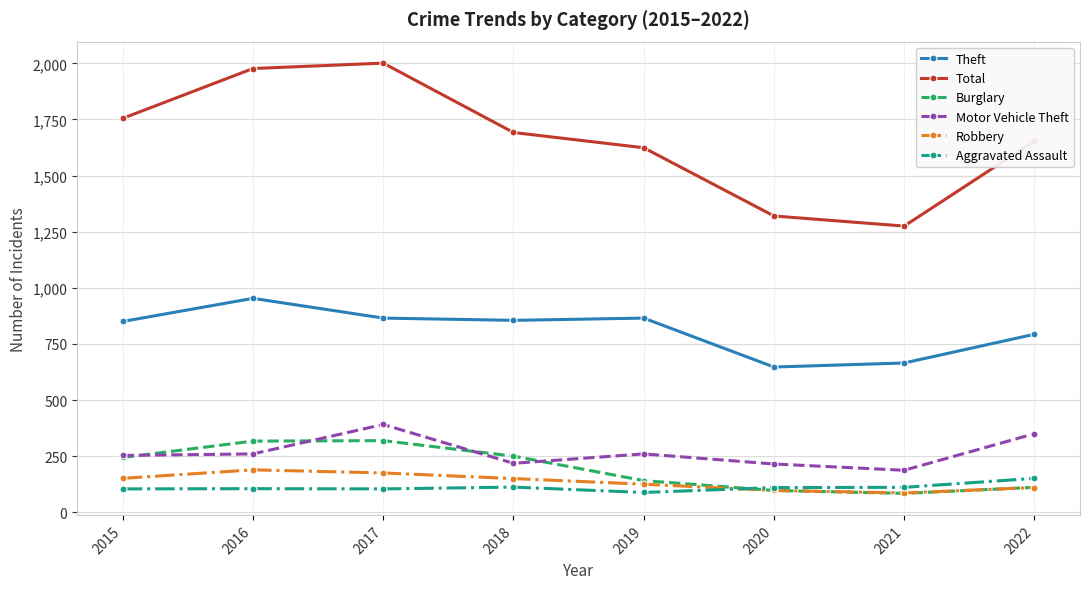

At how many categories does at least one series exceed 1052?

8